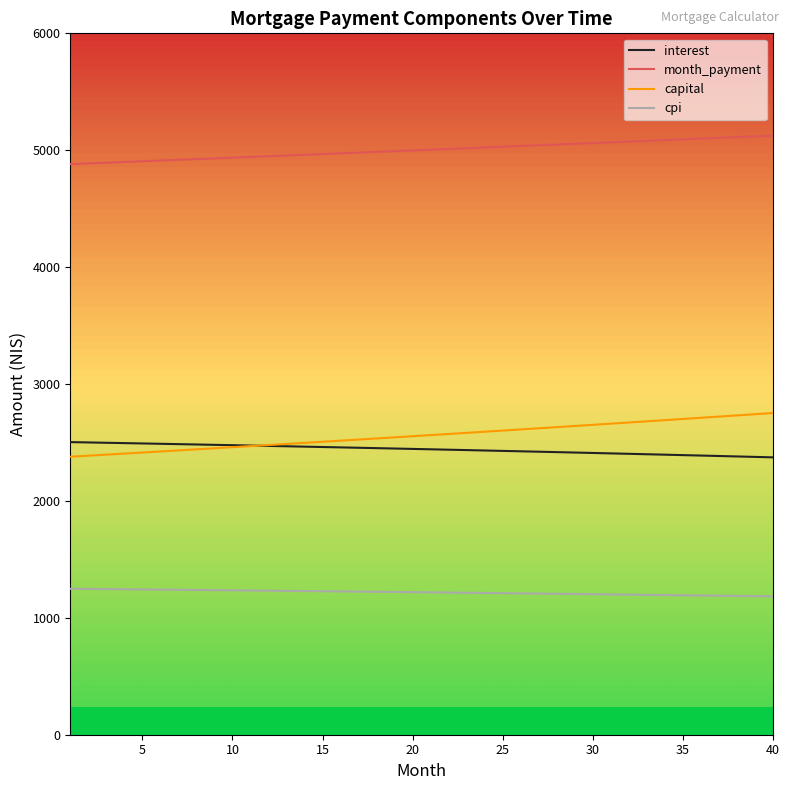

True or false: cpi and month_payment intersect in this chart.

False